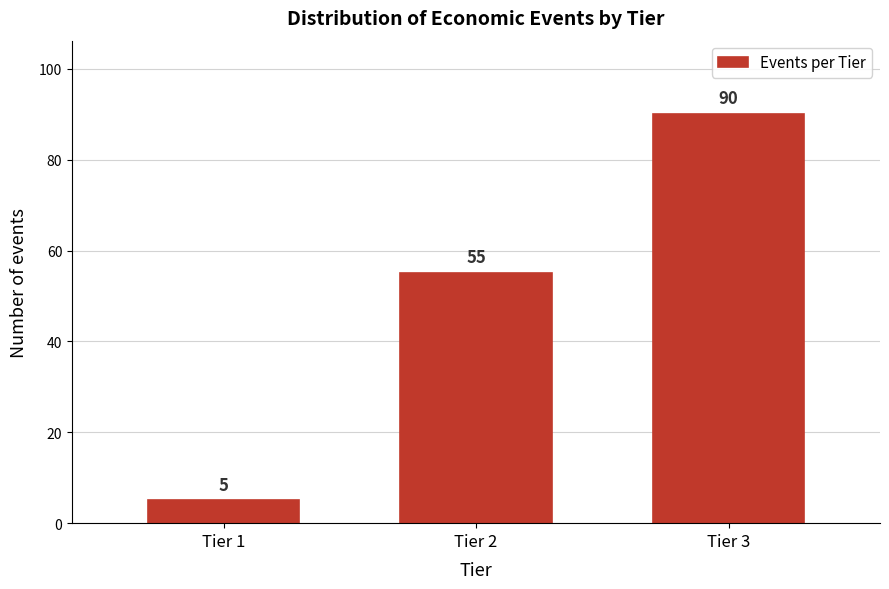

Reading left to right, what are all the values shown in this chart?

Tier 1=5	Tier 2=55	Tier 3=90